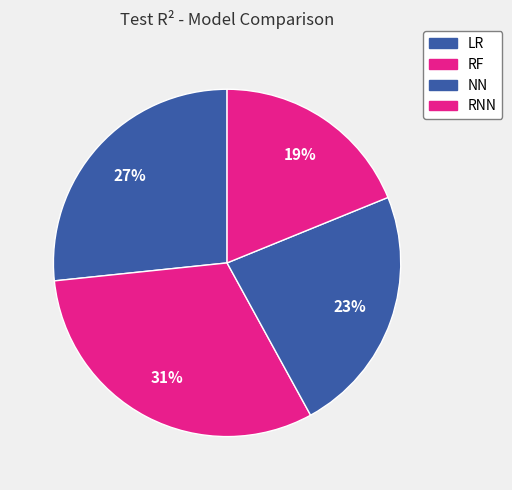

Does LR represent more than half of the total?

No